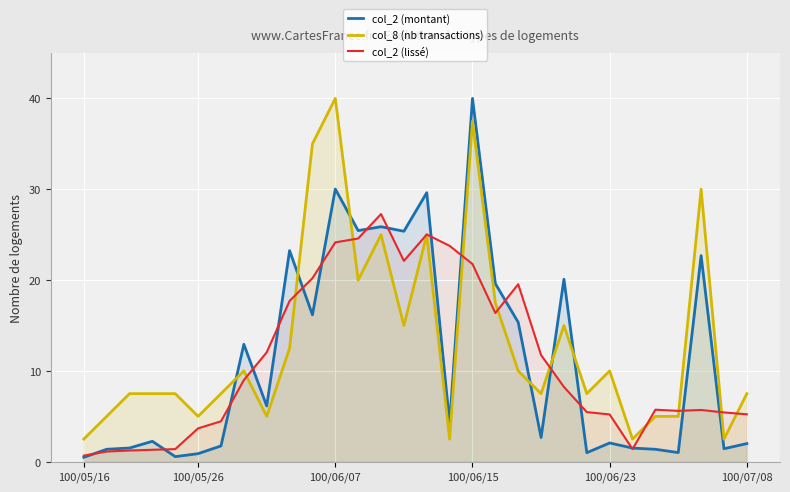

What is the difference between the highest and lowest values at 100/05/16?

2.0